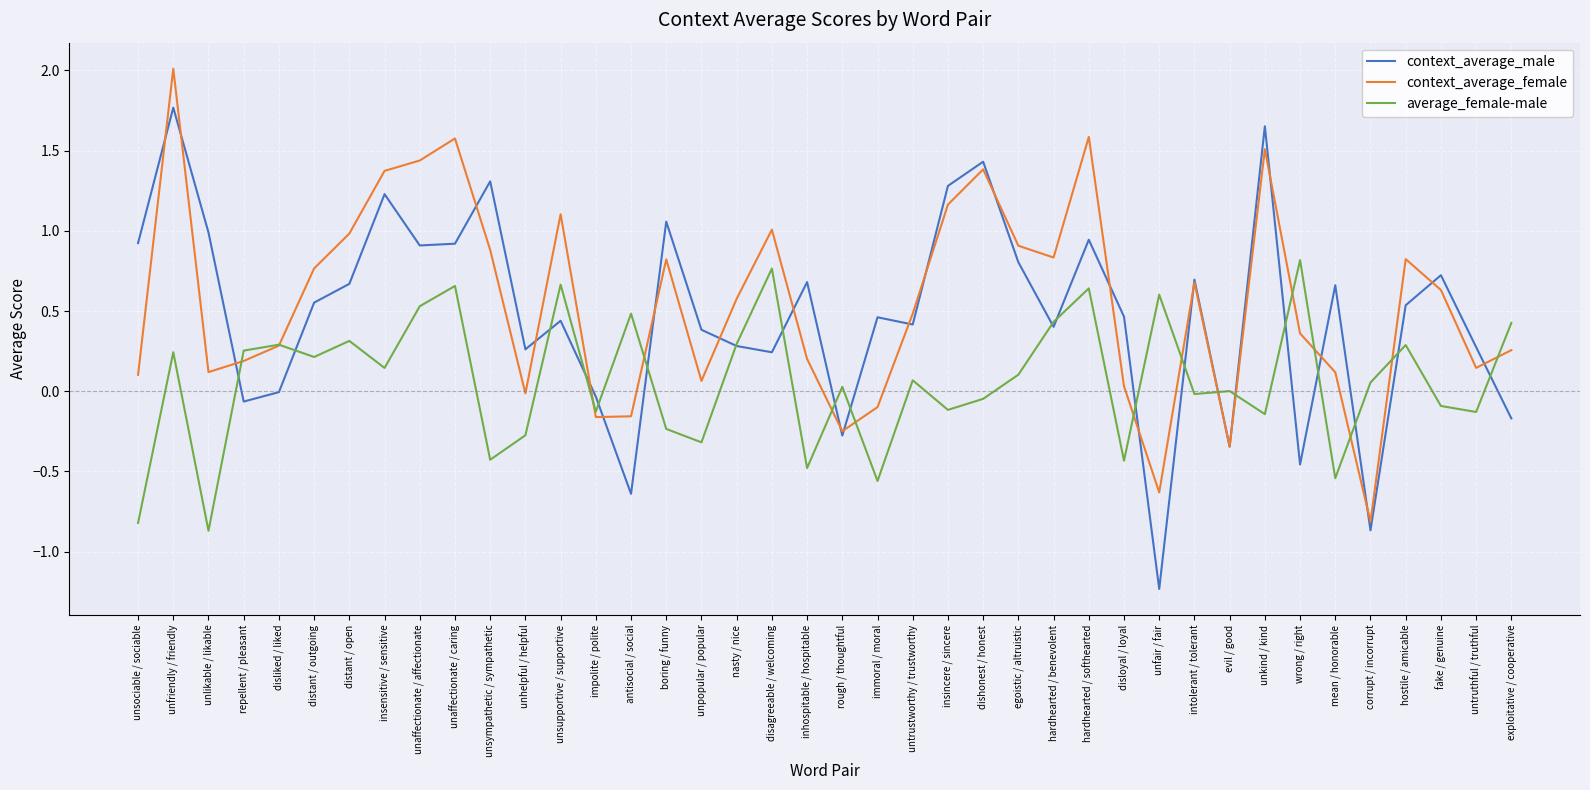

How many interior local valleys does the context_average_female series have?

10